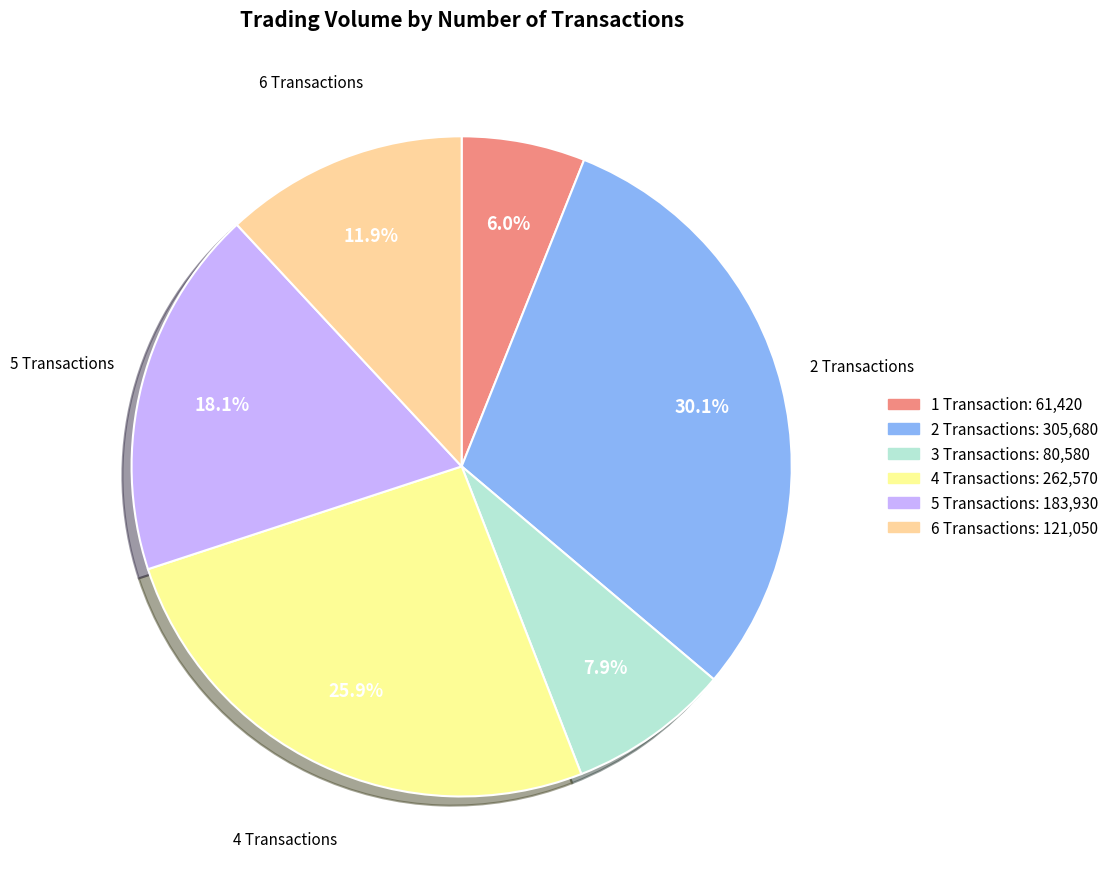

Is there a majority slice in this chart?

No